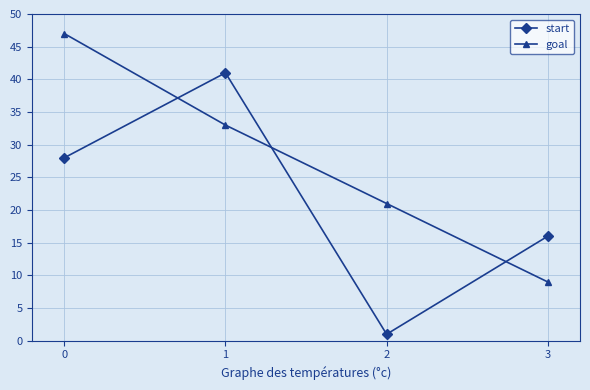

What is the difference between the highest and lowest values at 0?

19